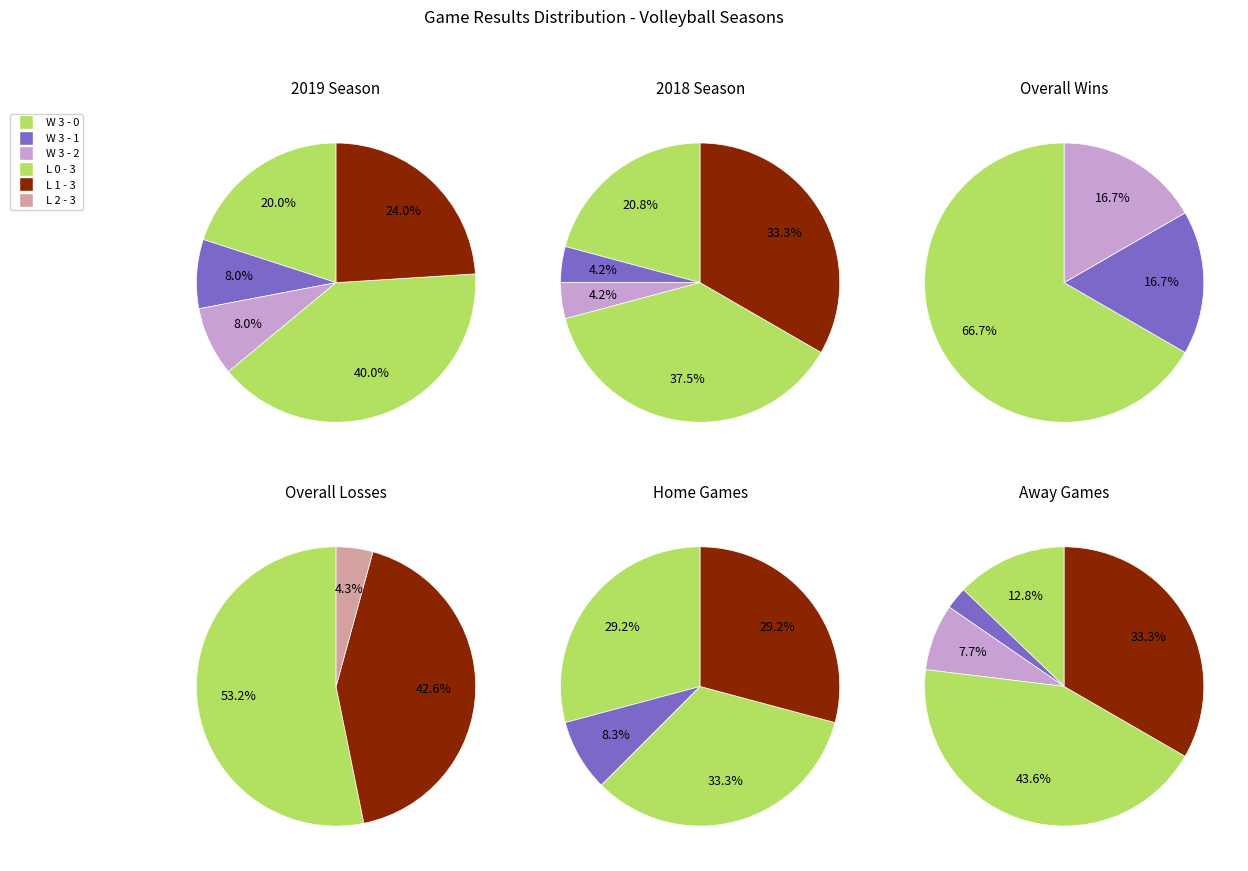

Rank the categories by value from highest to lowest.

L 0 - 3, L 1 - 3, W 3 - 0, W 3 - 1, W 3 - 2, L 2 - 3